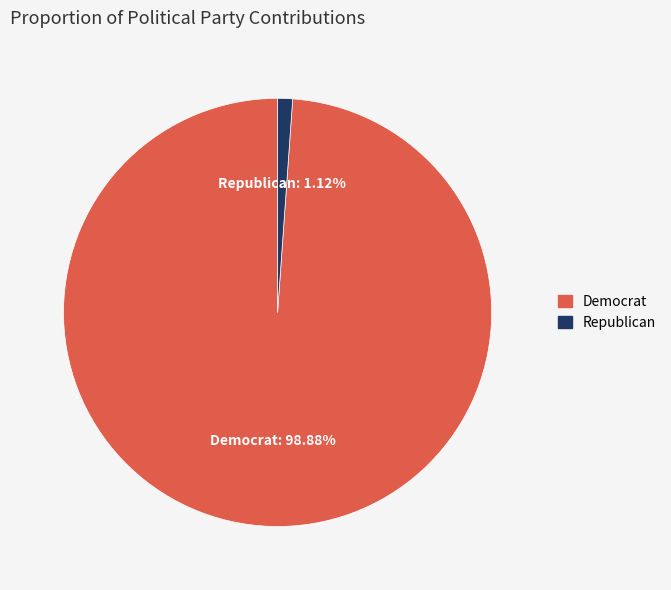

True or false: Republican accounts for 1% of the total.

True